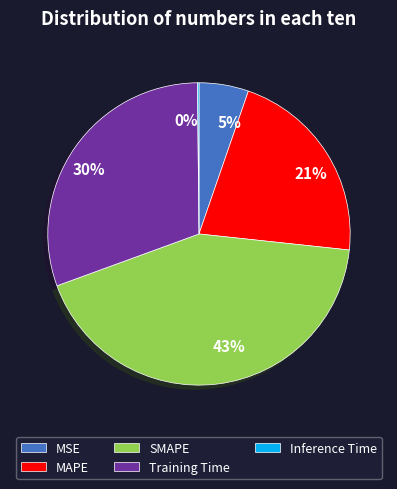

Is there any slice that represents more than half of the pie?

No